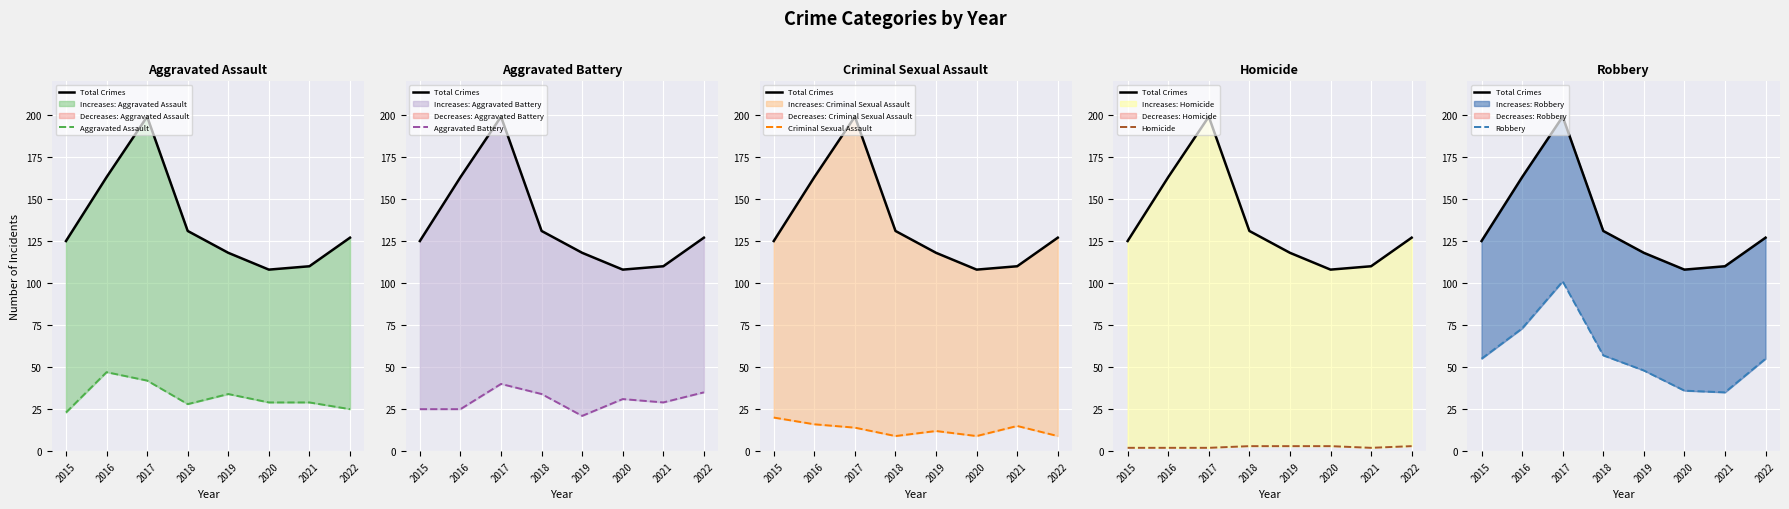

Where is the first local maximum for Aggravated Assault?

2016